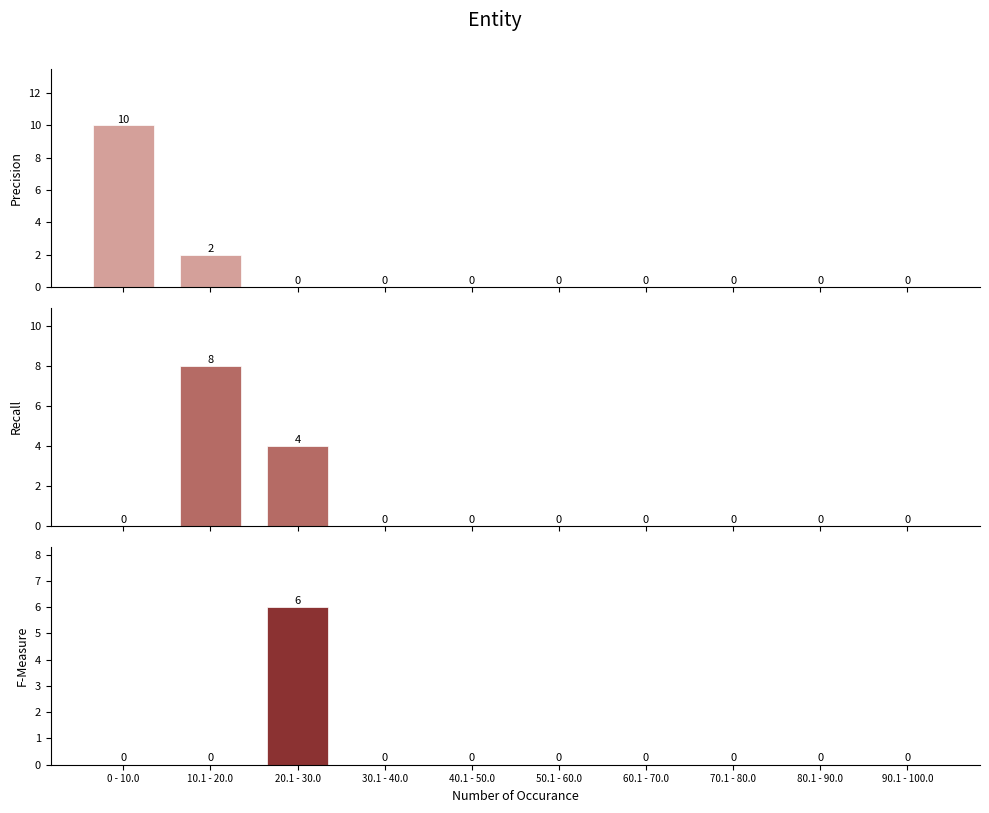

The value of In at 10.1 - 20.0 is 3. True or false?

False